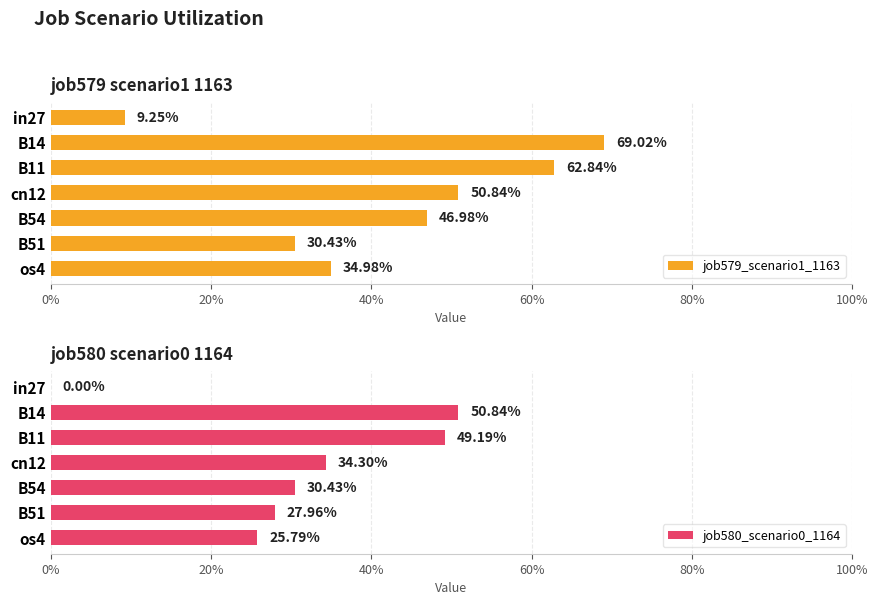

The value of job579_scenario1_1163 at B54 is 0.3. True or false?

False